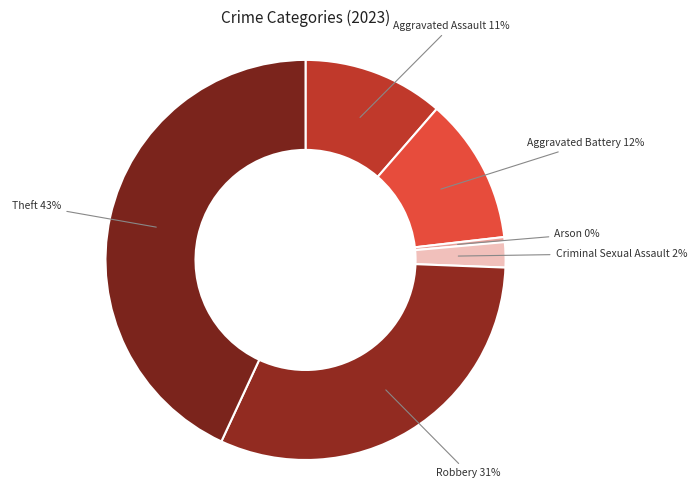

What is the largest slice in the pie chart?

Theft